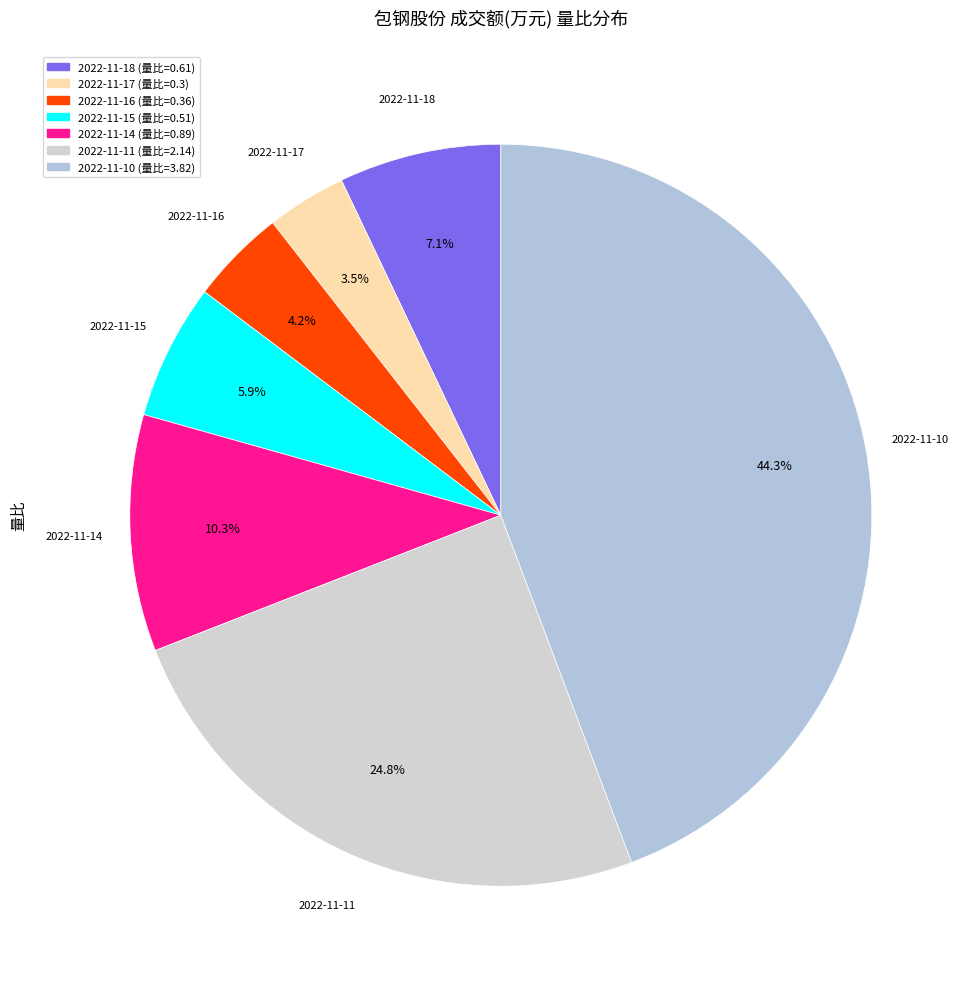

Between 2022-11-11 and 2022-11-10, which is larger?

2022-11-10